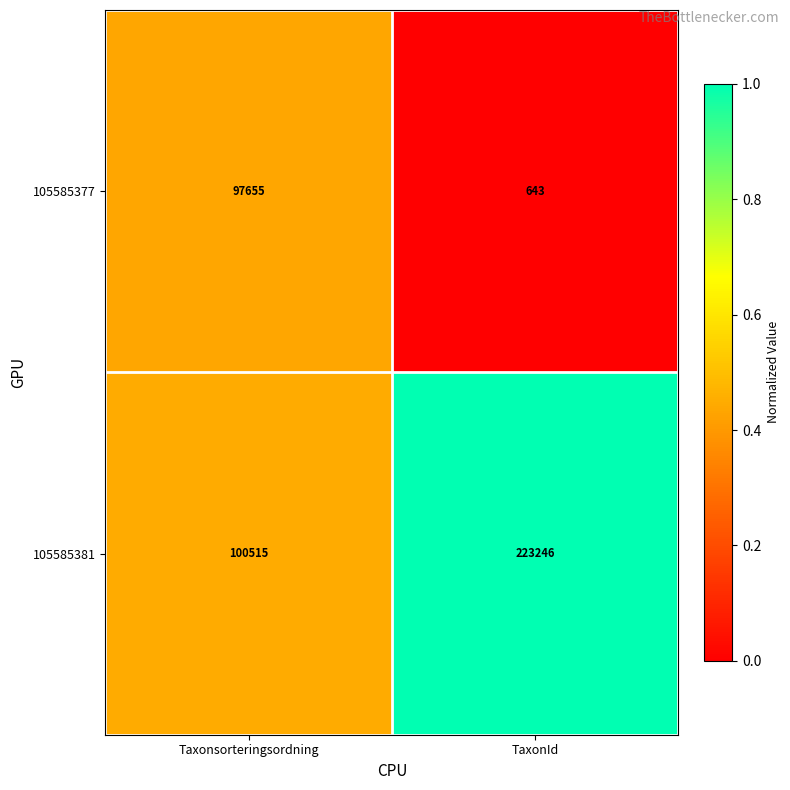

Which series has the largest total across all categories?

105585381